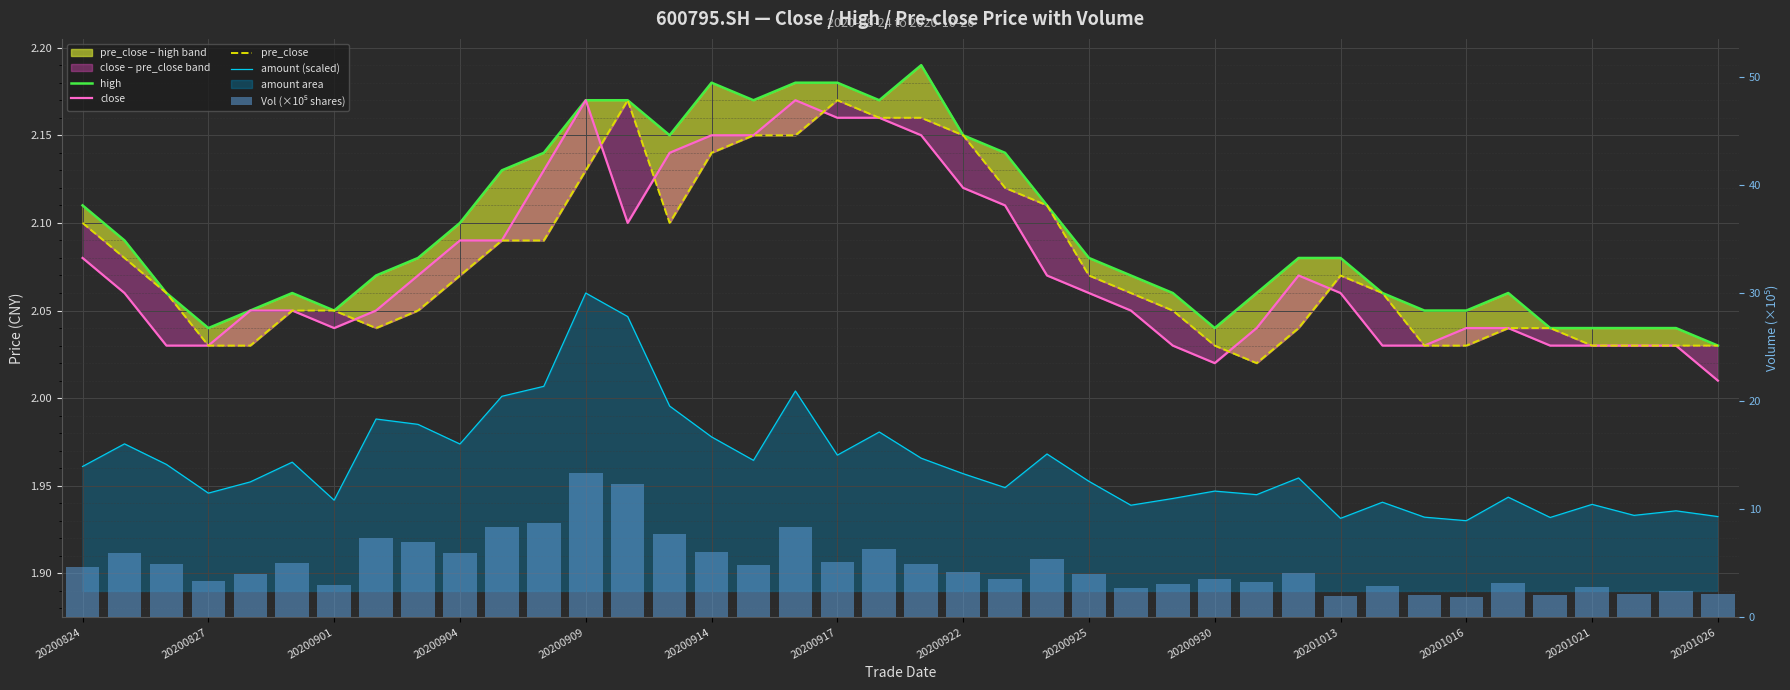

The high series shows 0.8 at 20201013. True or false?

False